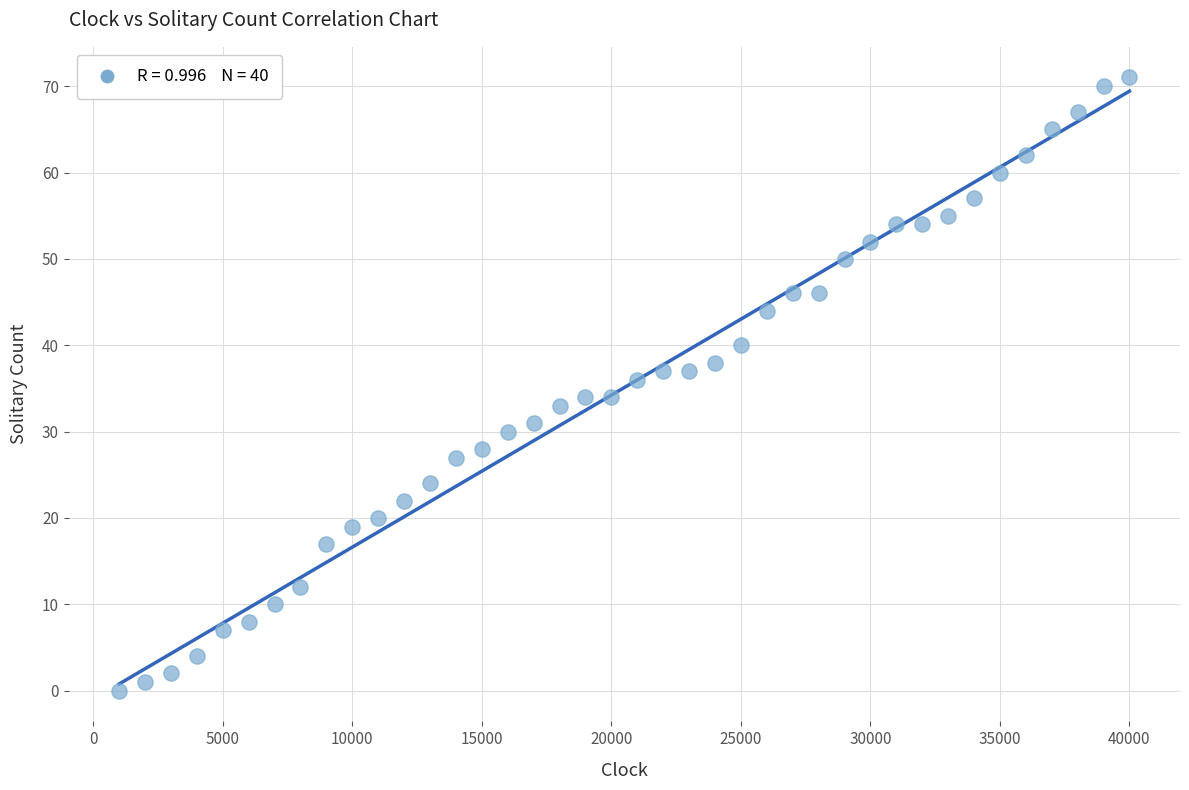

What is the range of X values (max minus min)?

39000